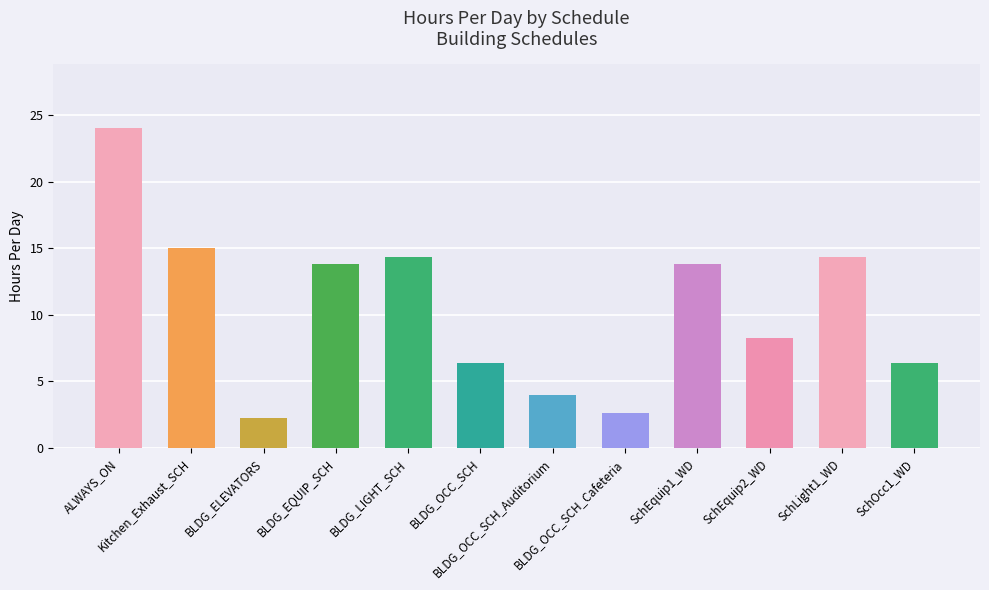

What is the ratio of the value at SchOcc1_WD to the value at BLDG_OCC_SCH_Cafeteria?

2.4